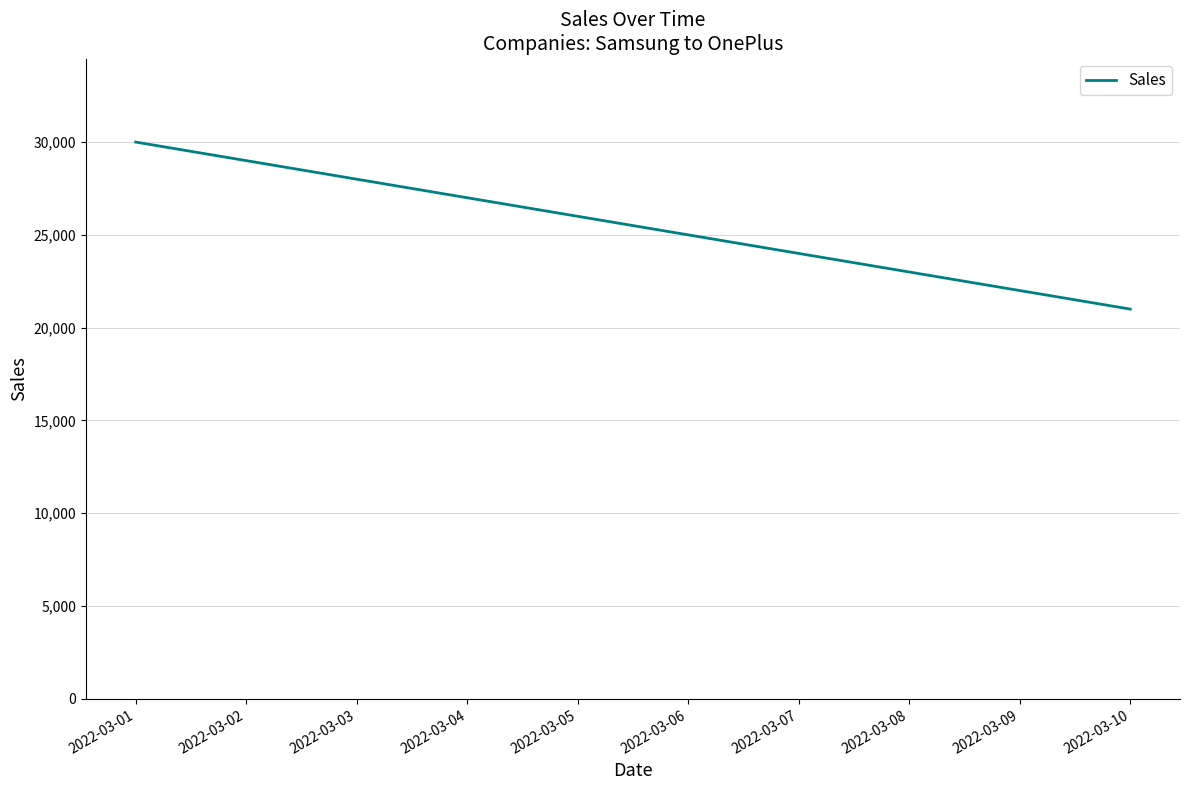

Reading left to right, list all the values displayed in this chart.

30000	29000	28000	27000	26000	25000	24000	23000	22000	21000